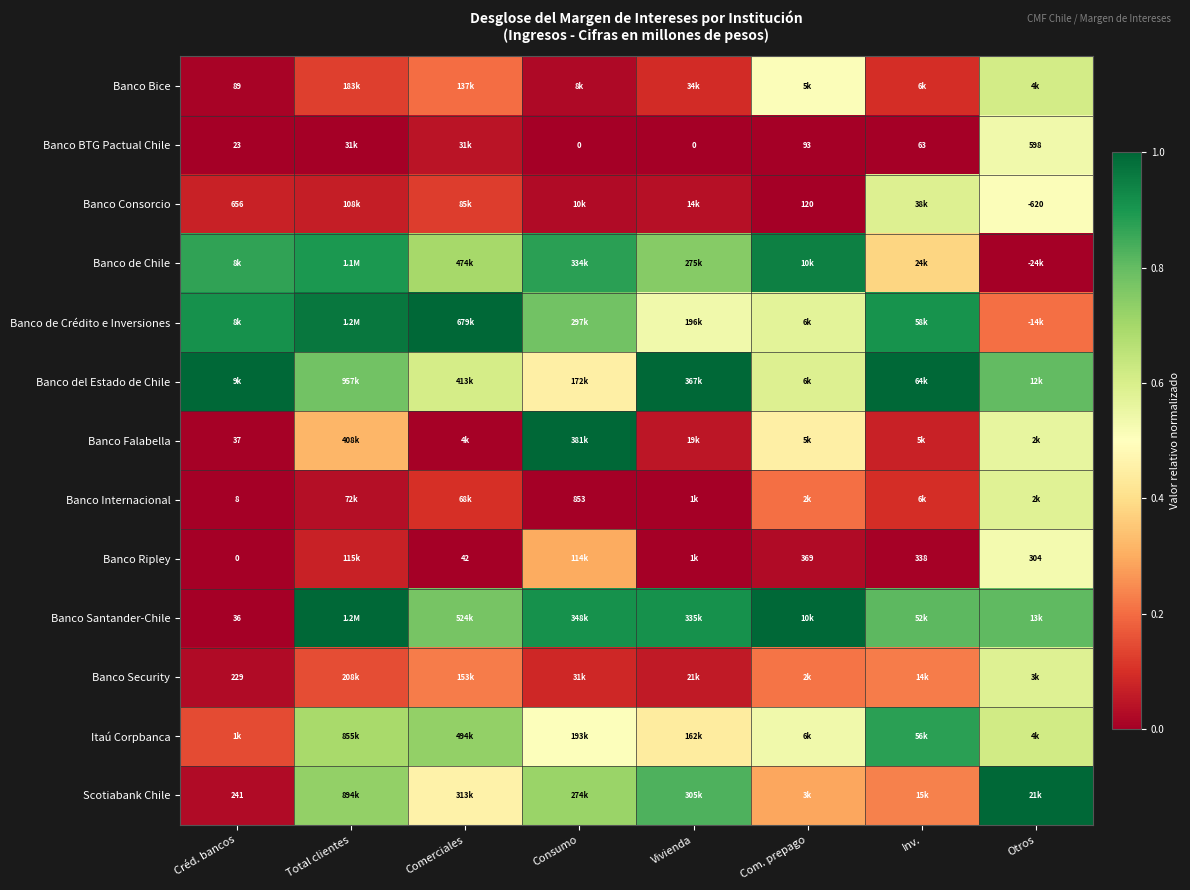

What is the spread (max minus min) of values at Com. prepago?

1.0